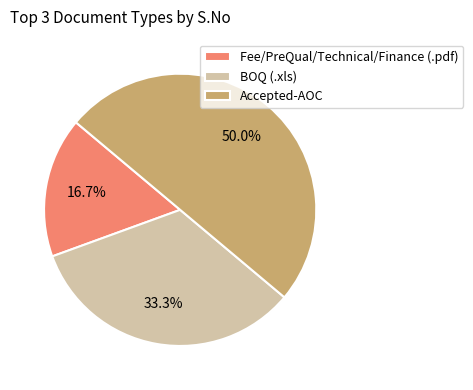

Does Fee/PreQual/Technical/Finance (.pdf) represent more than half of the total?

No